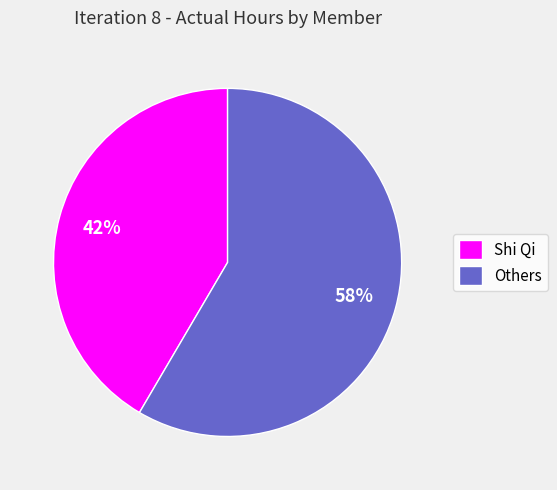

Is the sum of Others and Shi Qi greater than half?

Yes